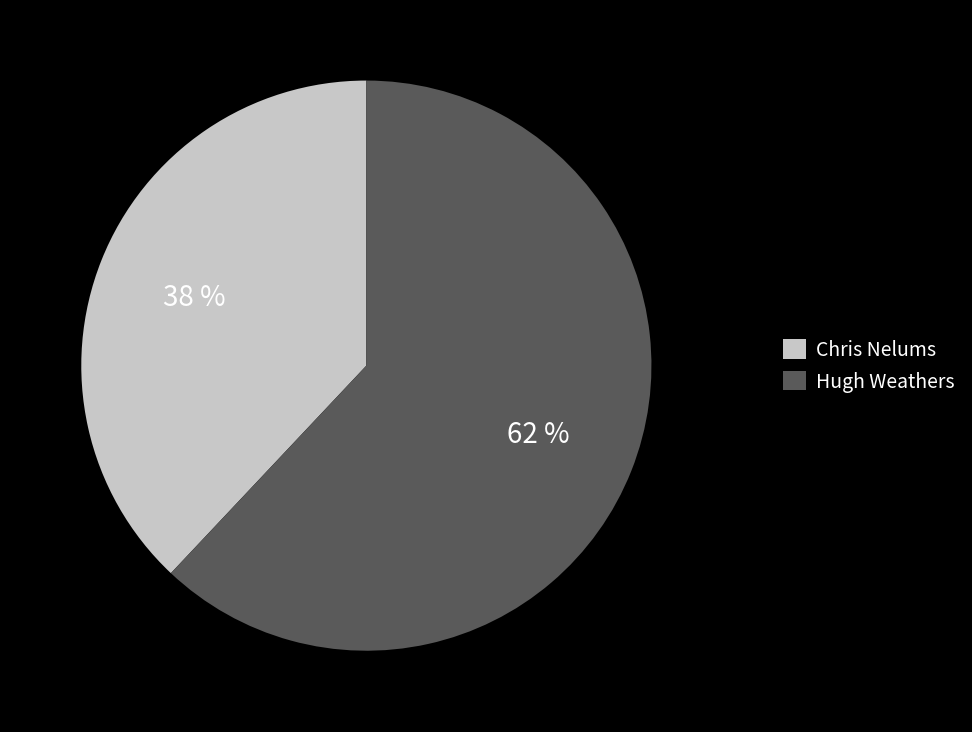

Between Chris Nelums and Hugh Weathers, which is larger?

Hugh Weathers